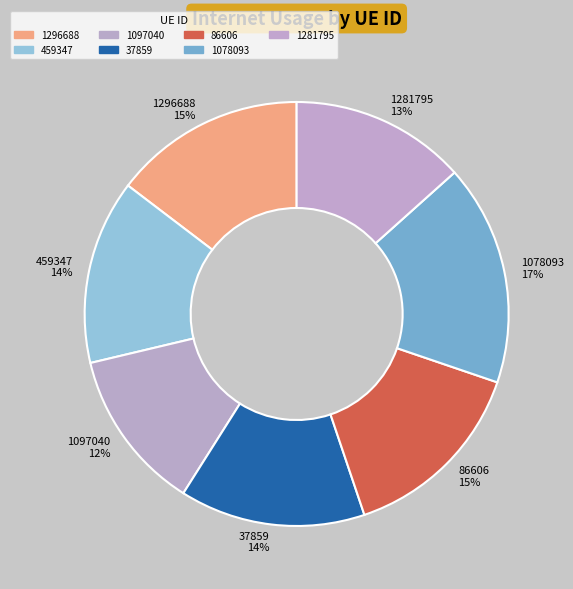

How many segments does this pie chart have?

7